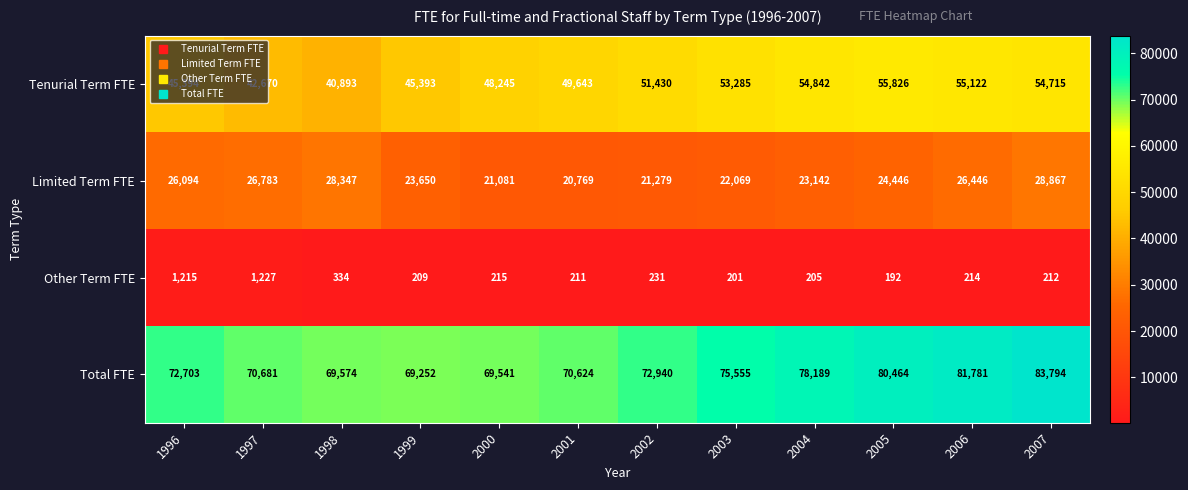

Which series changed the most between 1997 and 2001?

Tenurial Term FTE